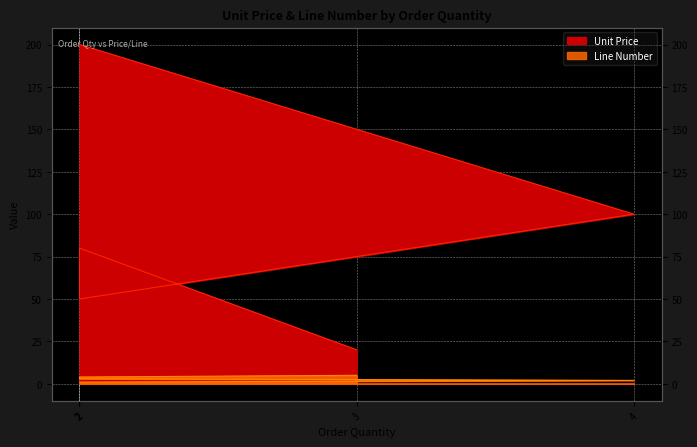

How many data points in Unit Price are above 80?

2